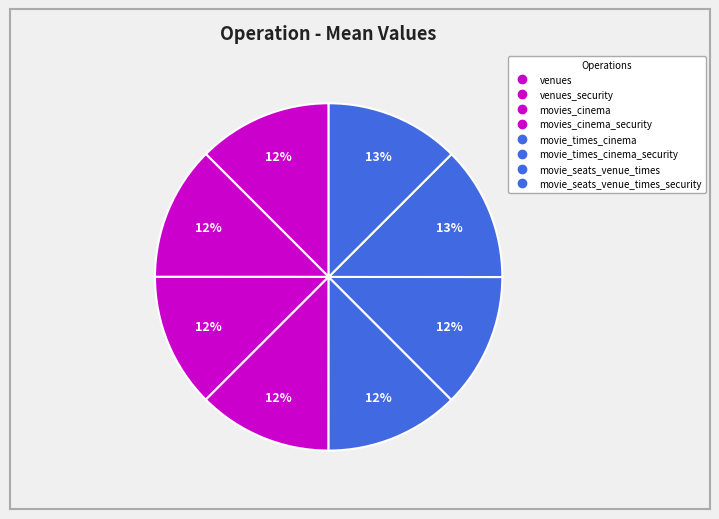

Which category has the biggest portion of the pie?

movie_seats_venue_times_security